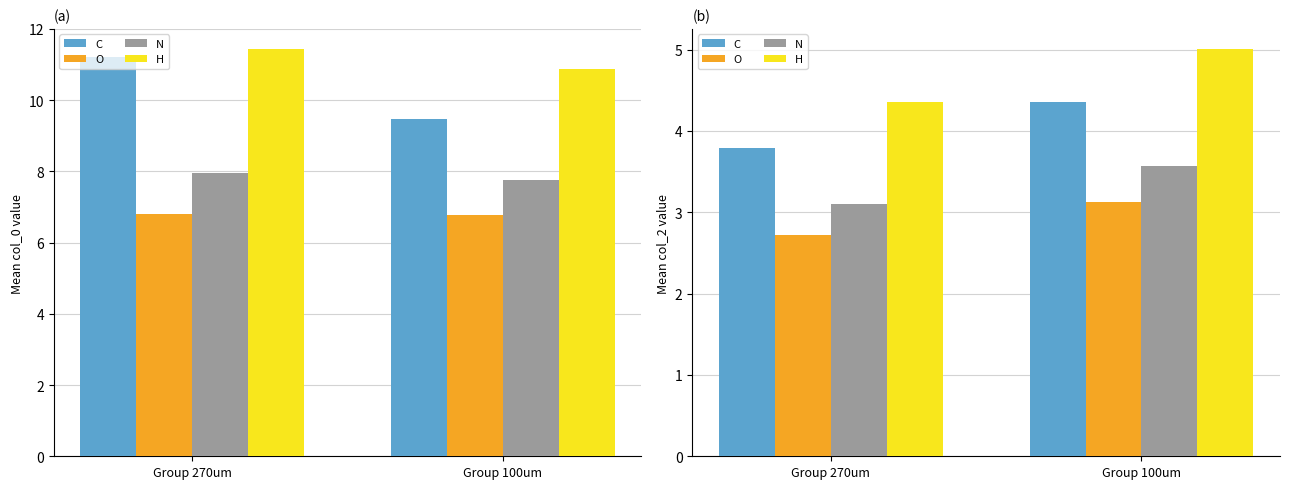

Which series has the widest spread of values?

H